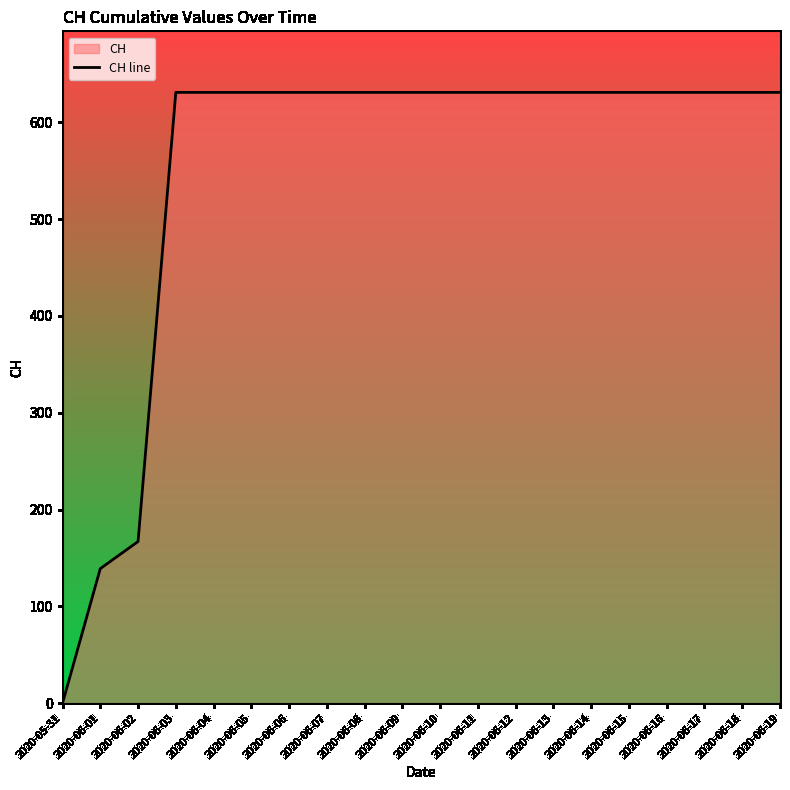

What is the label of the 19th point from the right?

2020-06-01